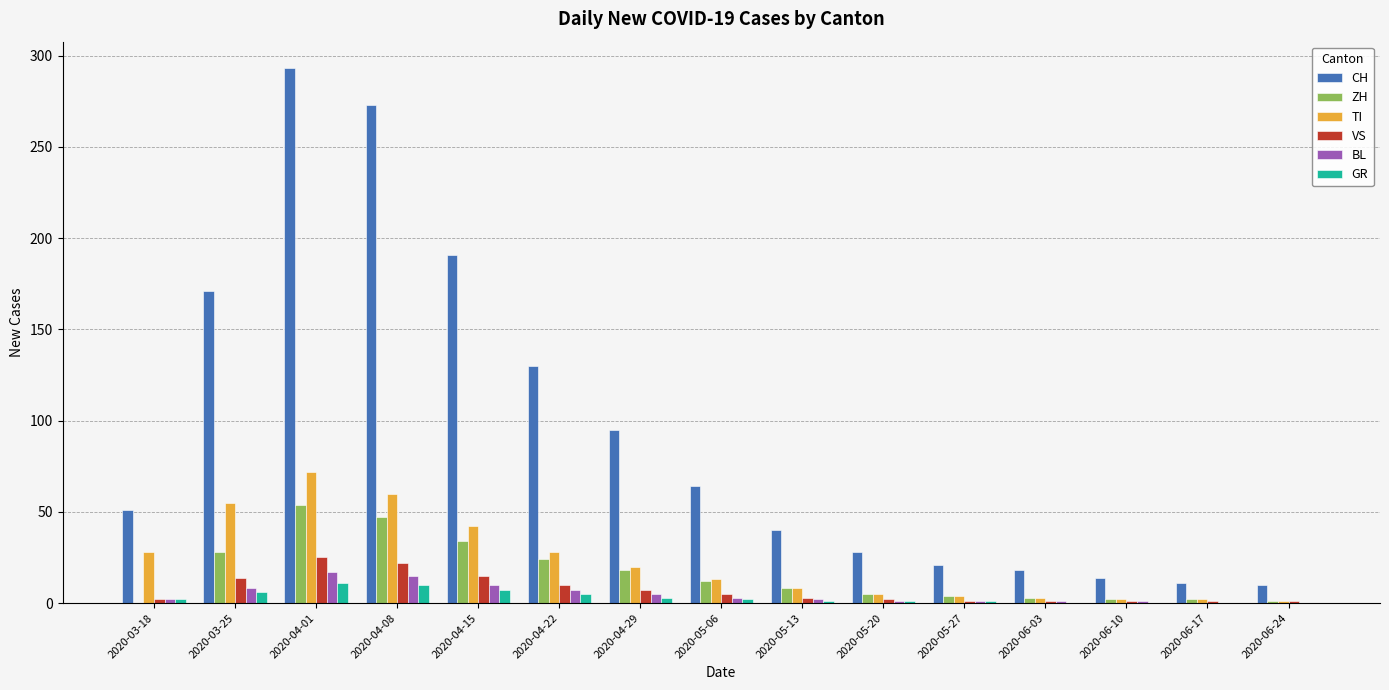

Which series has the widest spread of values?

CH